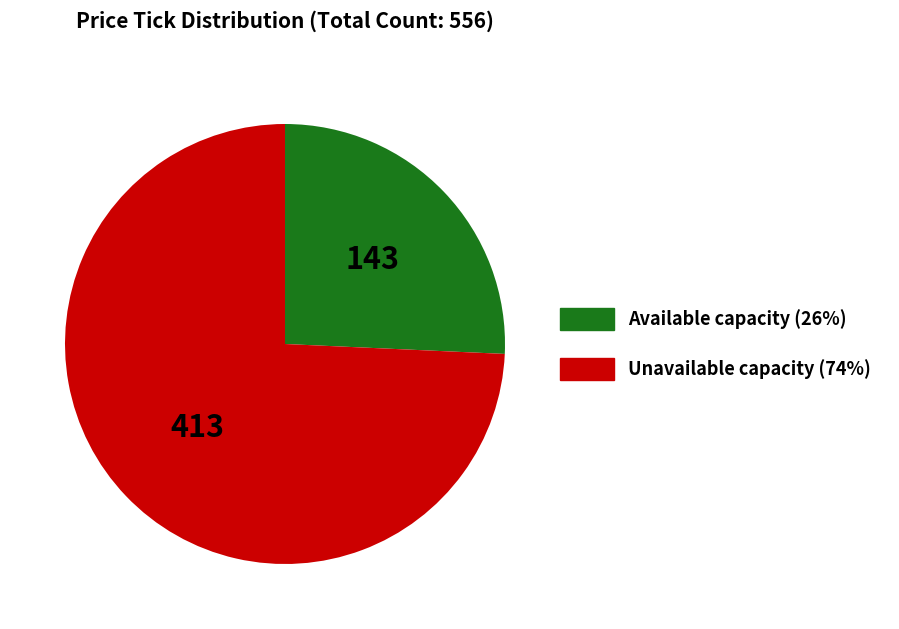

Is there any slice that represents more than half of the pie?

Yes